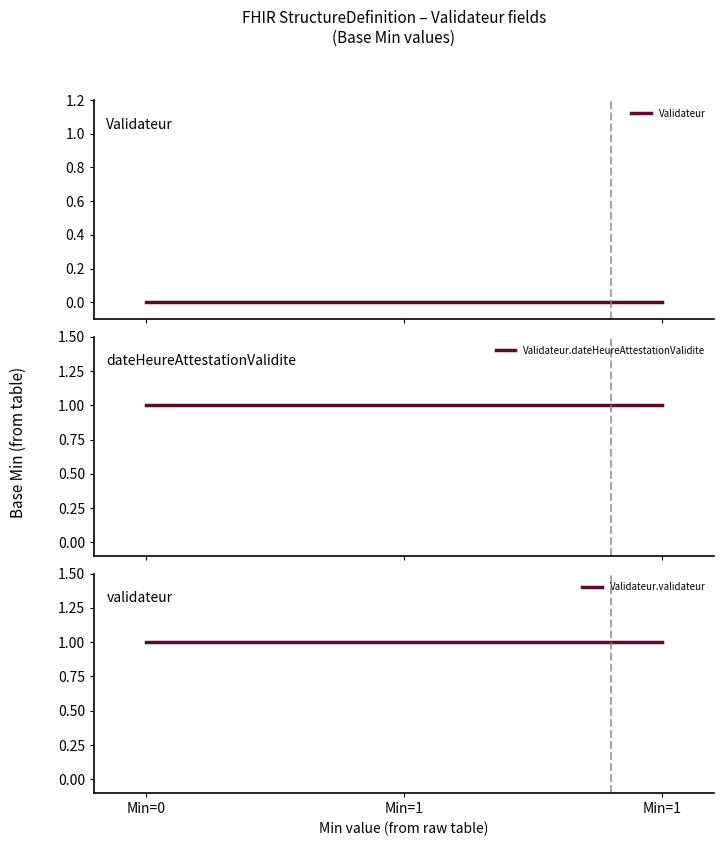

Reading left to right, transcribe all the data shown in this chart.

Validateur: Min=0=0	Min=1=0	Min=1=0
Validateur.dateHeureAttestationValidite: Min=0=1	Min=1=1	Min=1=1
Validateur.validateur: Min=0=1	Min=1=1	Min=1=1